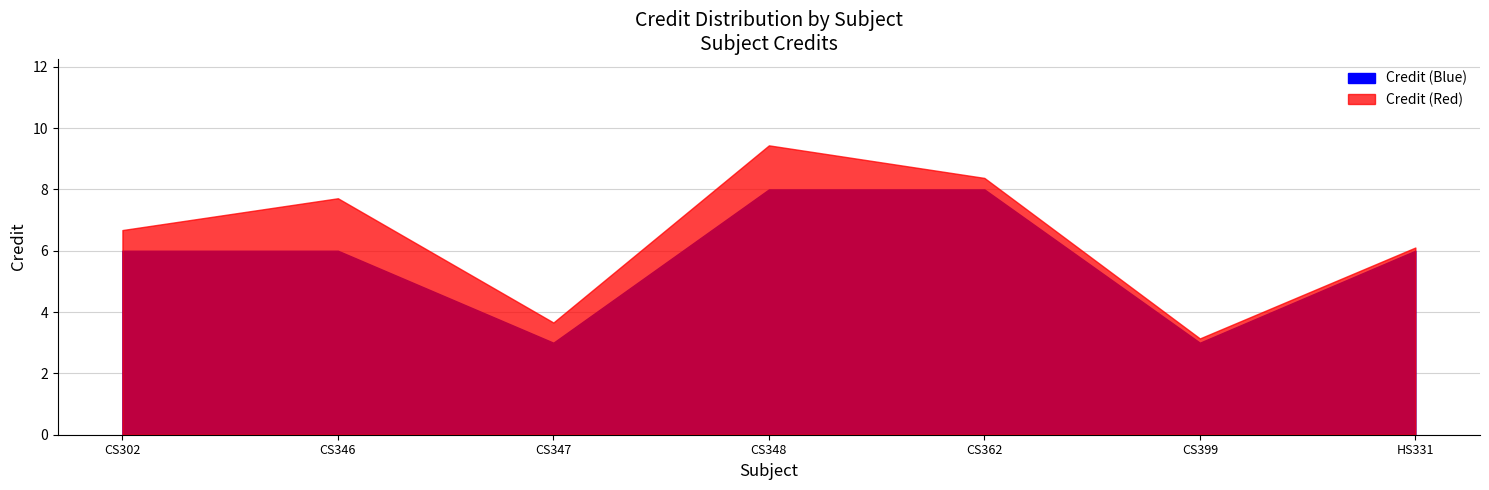

Which has a higher value, CS348 or CS362?

CS348